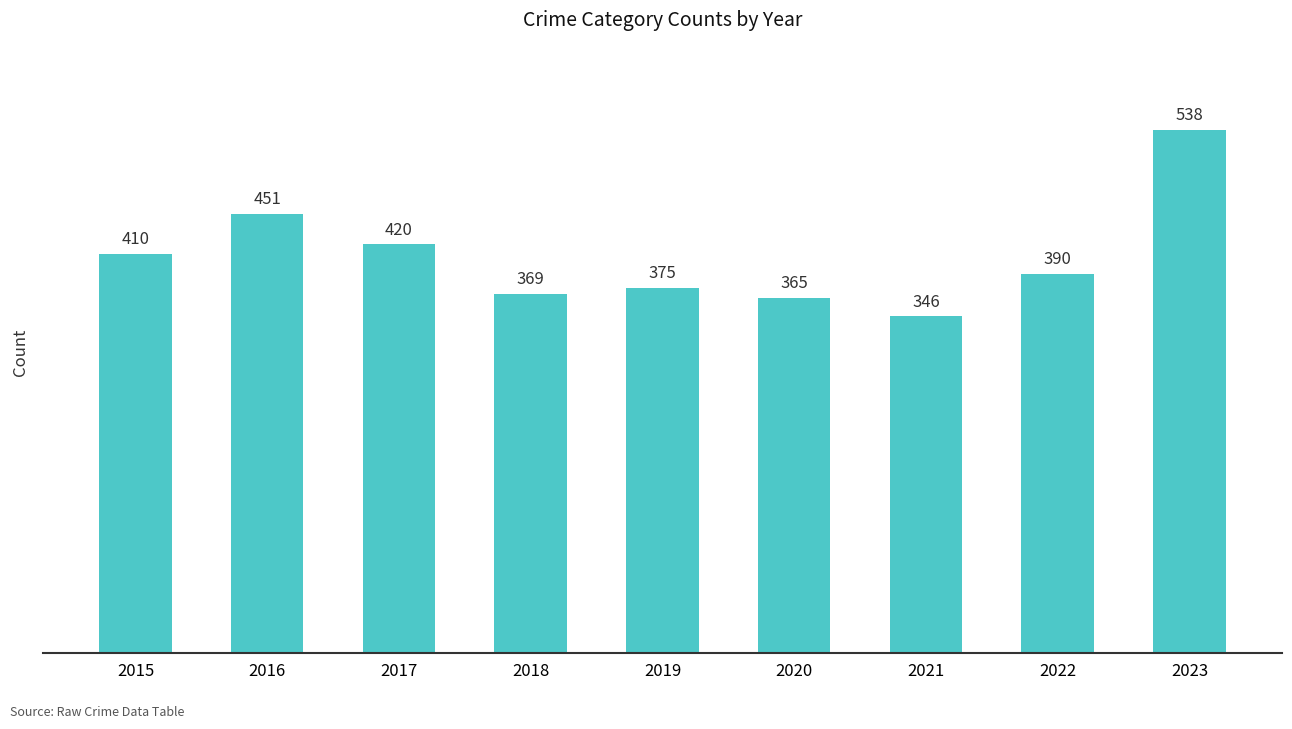

List the labels in order of value, smallest first.

2021, 2020, 2018, 2019, 2022, 2015, 2017, 2016, 2023